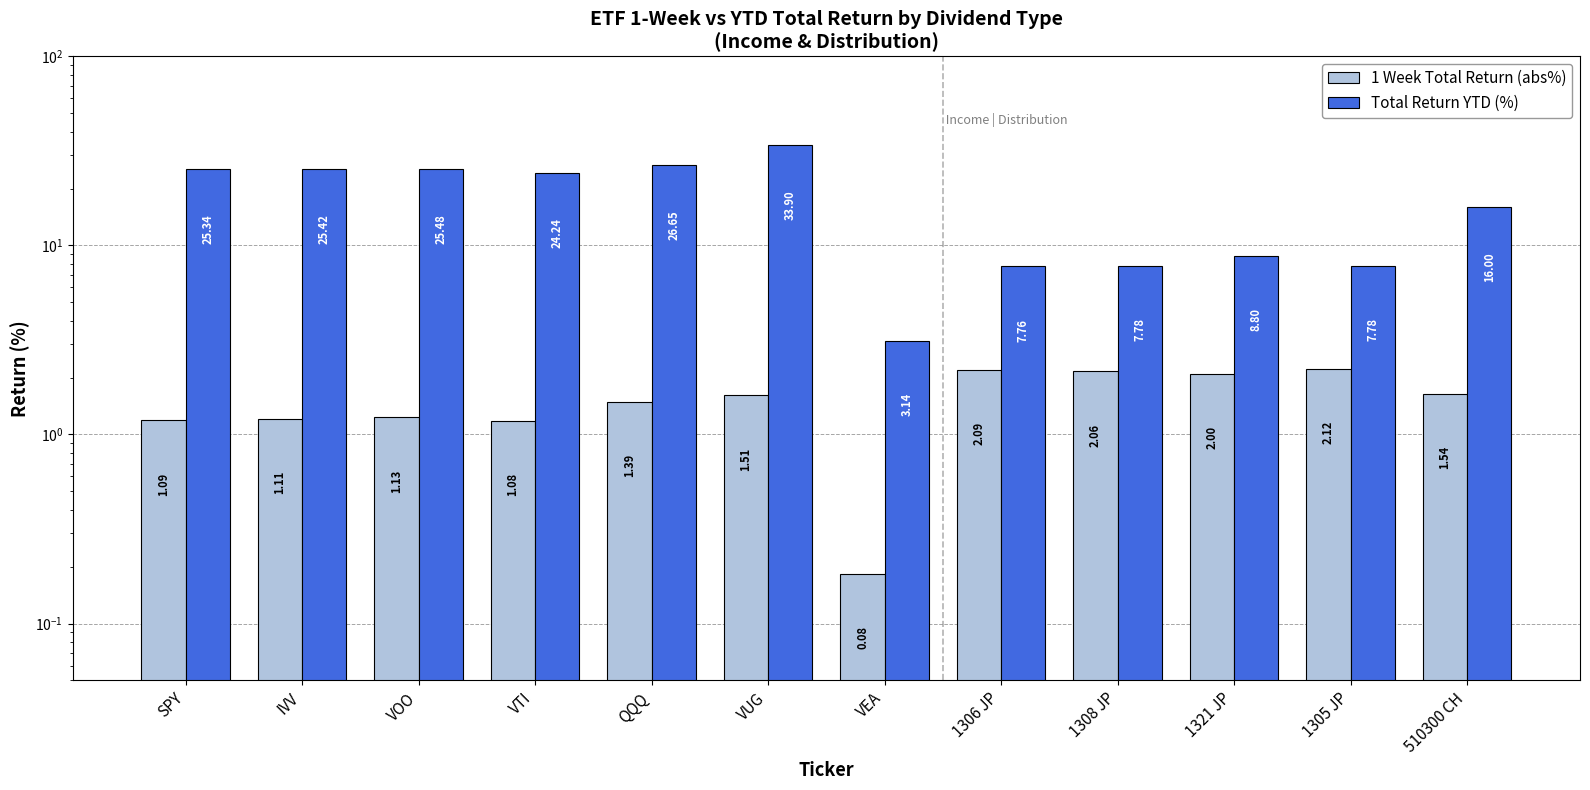

What is the approximate value of Total Return YTD (%) at IVV?

25.4